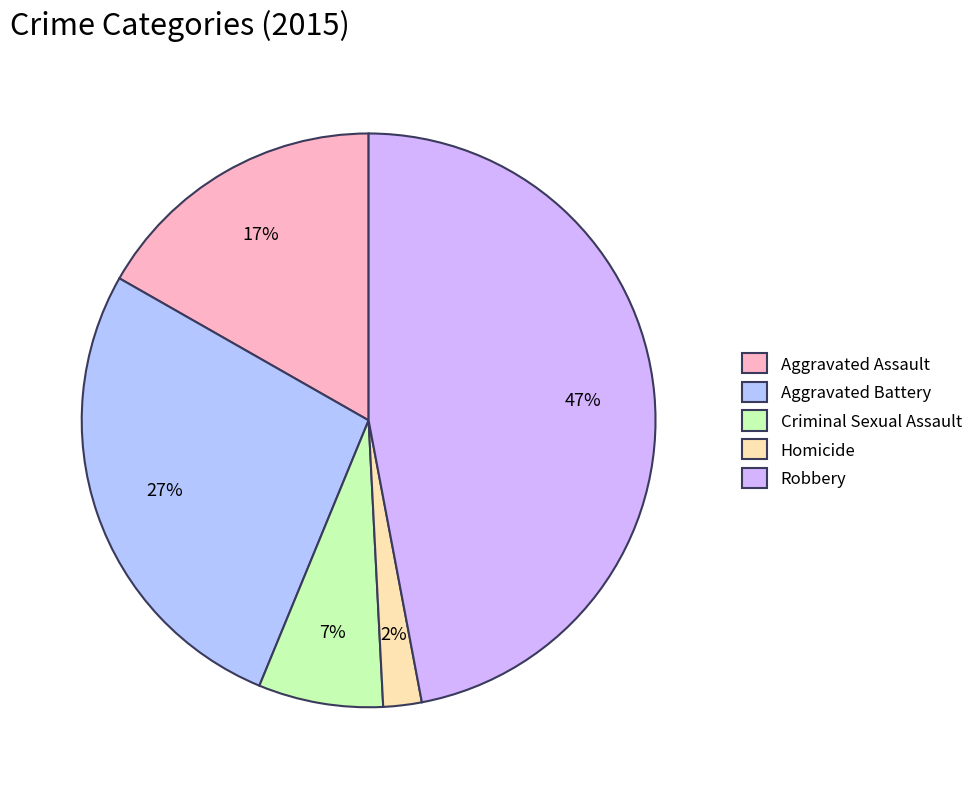

Rank the categories by value from highest to lowest.

Robbery, Aggravated Battery, Aggravated Assault, Criminal Sexual Assault, Homicide